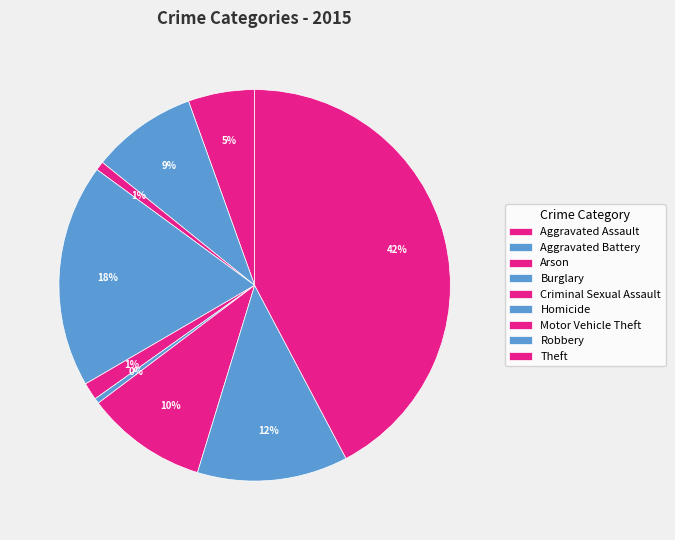

To the nearest percent, what is the average slice percentage?

11%